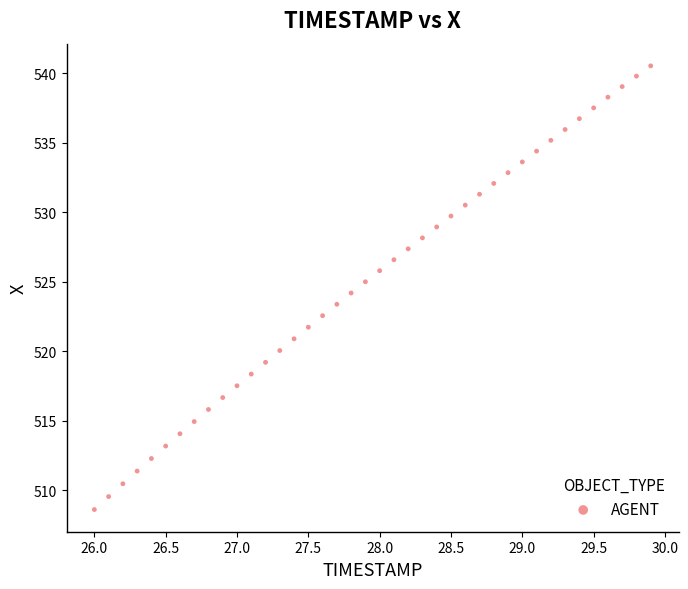

What is the range of X values (max minus min)?

3.9